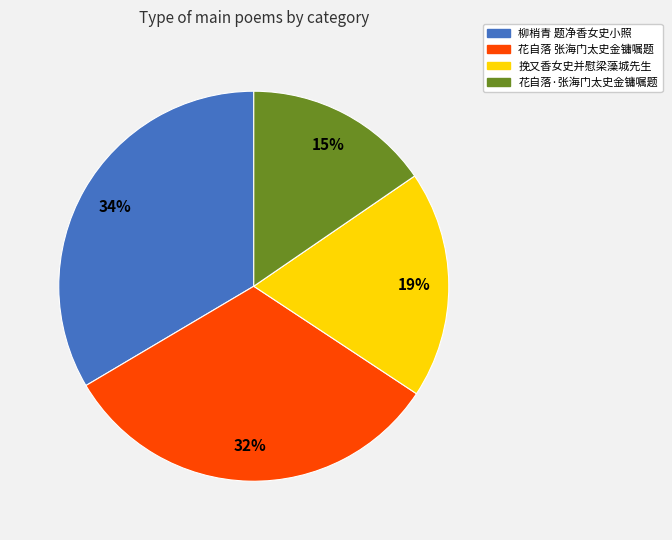

Is the sum of 花自落·张海门太史金镛嘱题 and 挽又香女史并慰梁藻城先生 greater than half?

No